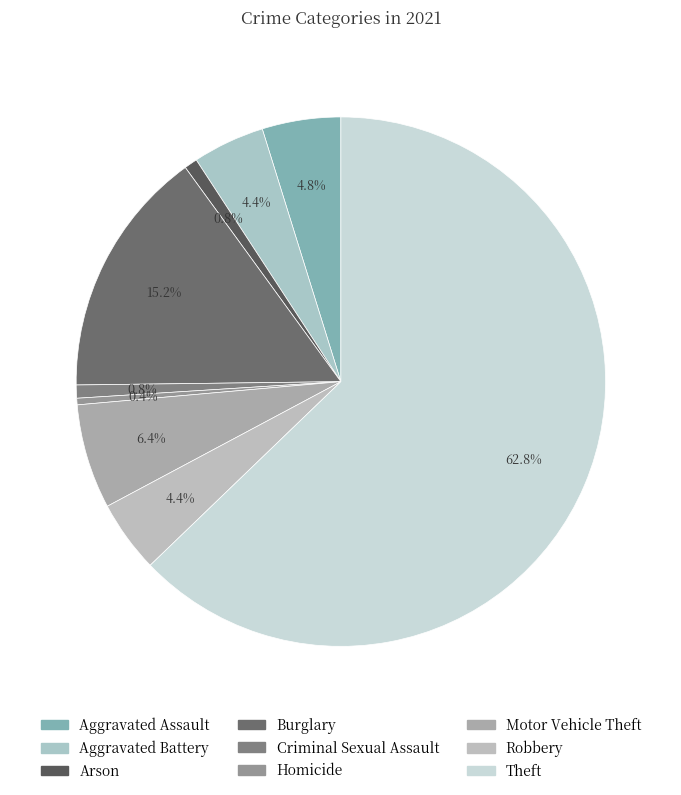

Do Homicide and Criminal Sexual Assault together represent more than half of the pie?

No